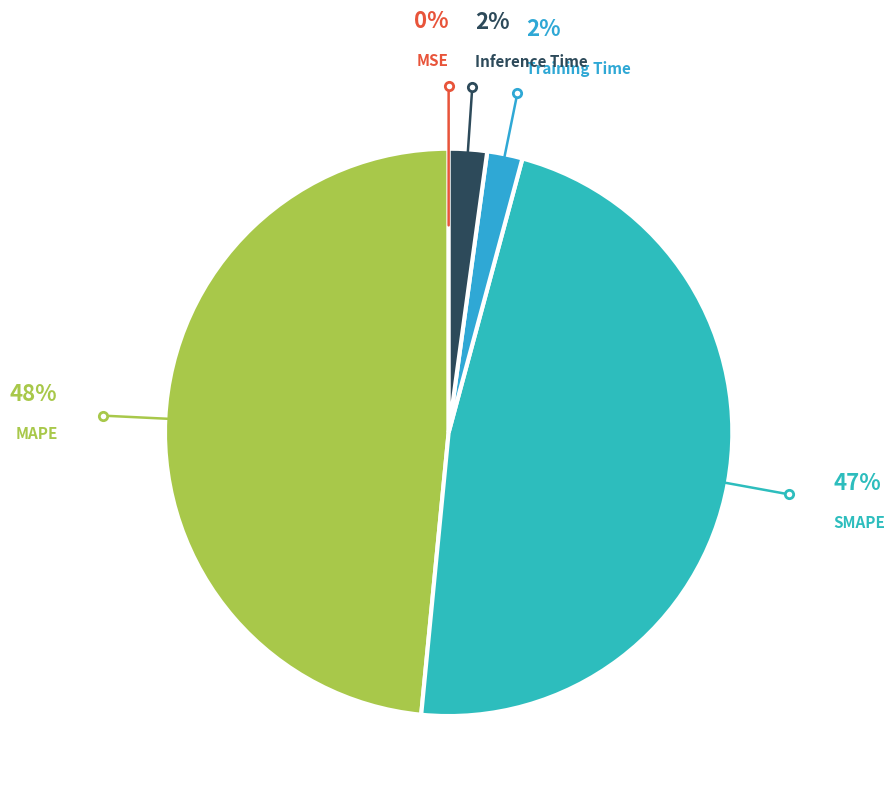

Which category has the biggest portion of the pie?

MAPE